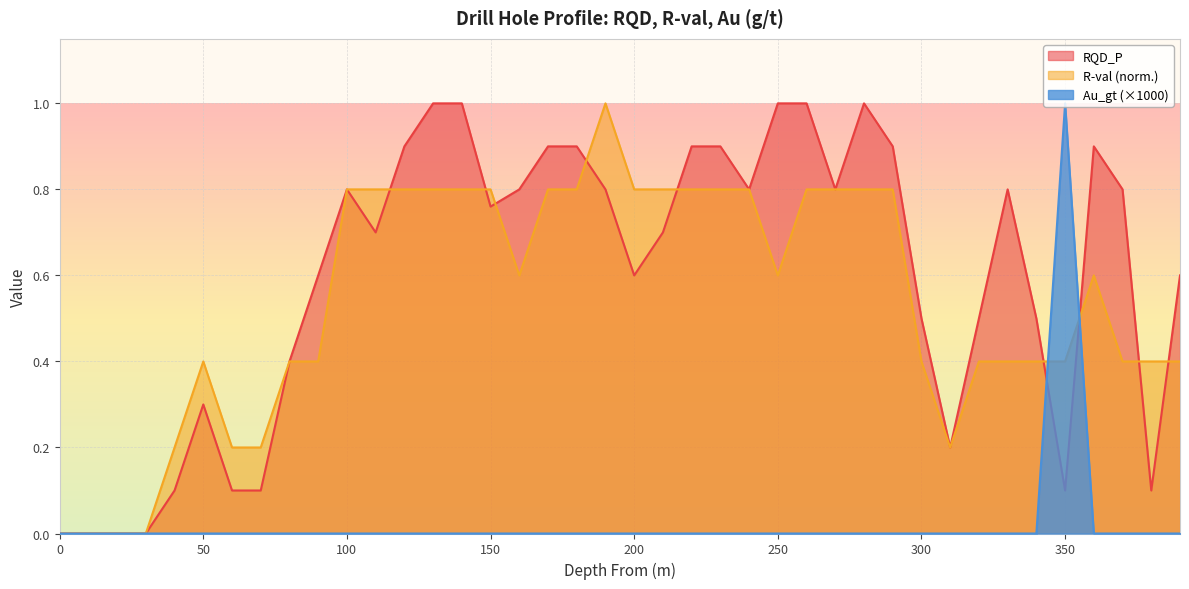

True or false: R-val has more than 1 points higher than both neighbors.

True